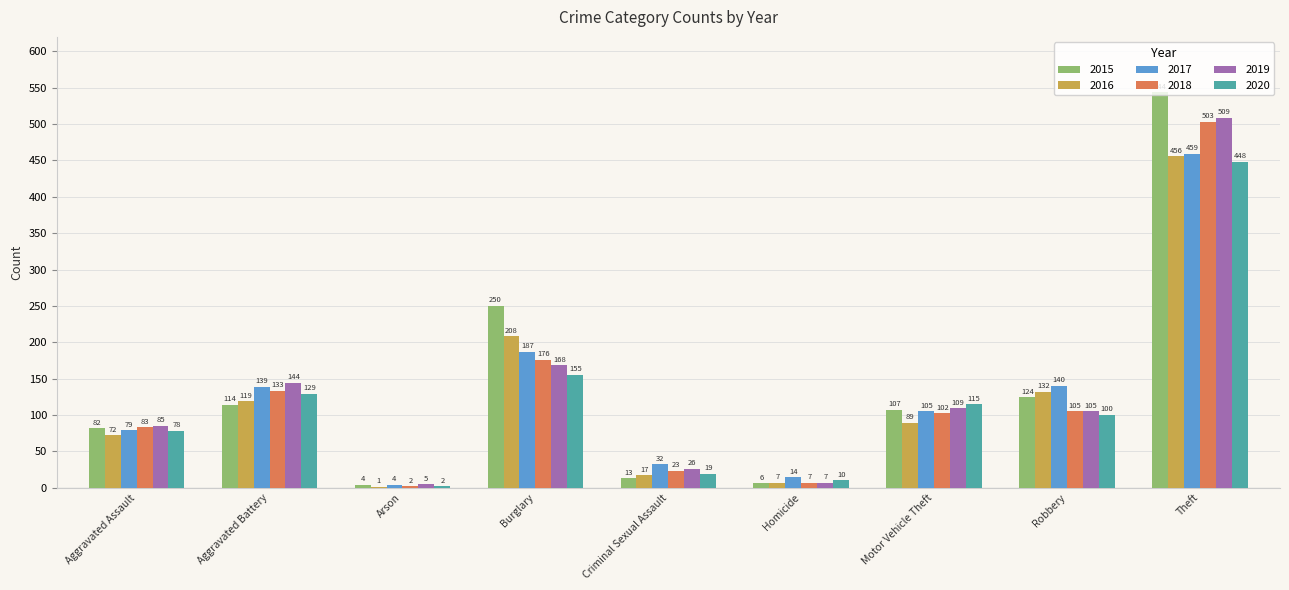

Are the bars horizontal?

No